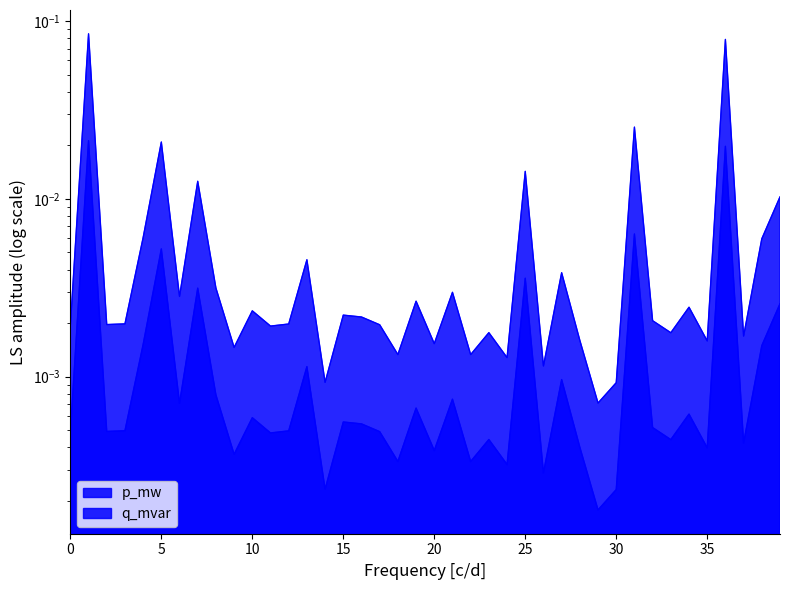

Does the chart have visible grid lines?

No